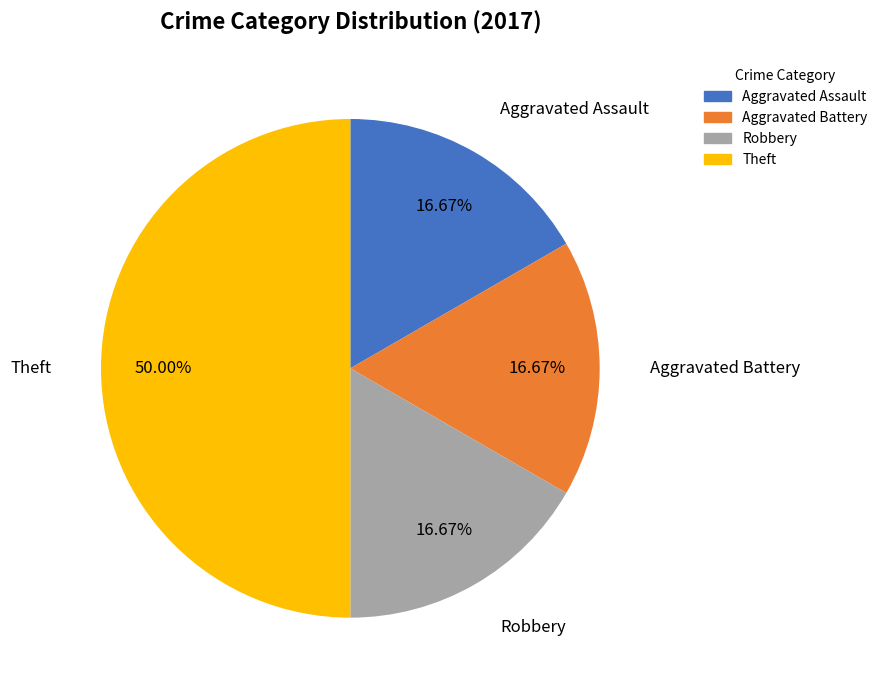

What is the largest slice in the pie chart?

Theft